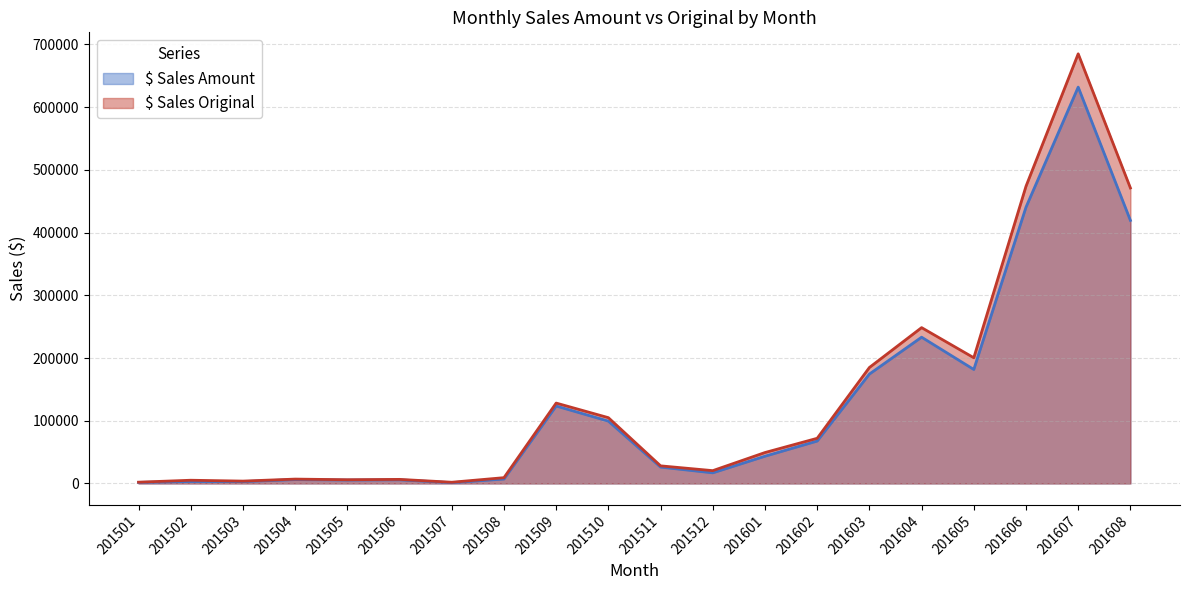

What is the average value of the $ Sales Amount series?

124583.7